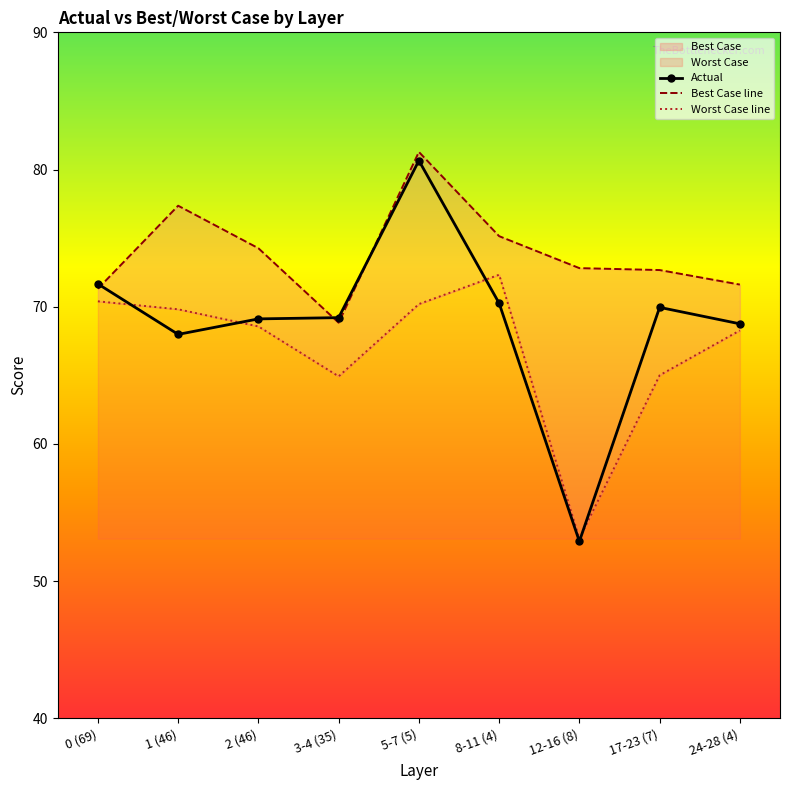

Does the chart have visible grid lines?

No